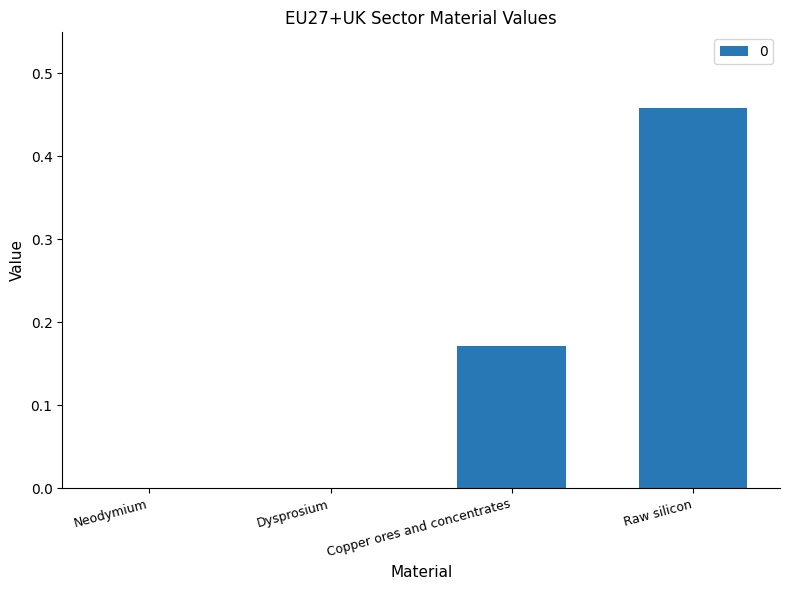

At which category does the chart reach its peak across all series?

Raw silicon